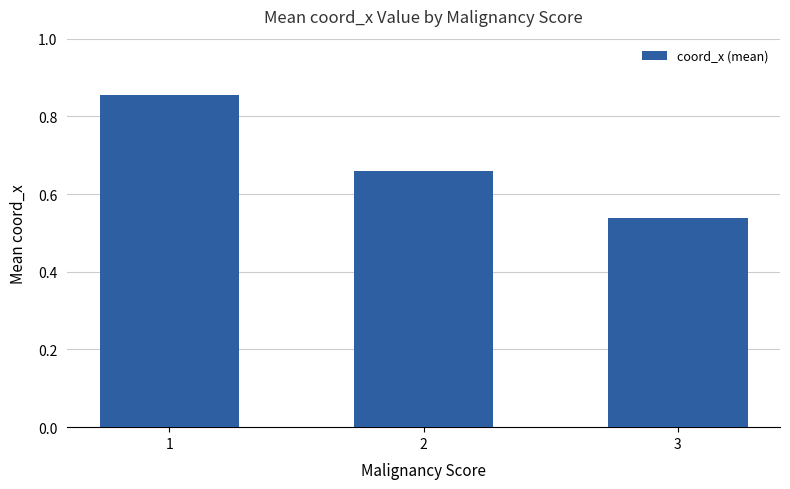

True or false: the data shows 1.1 at 2.

False